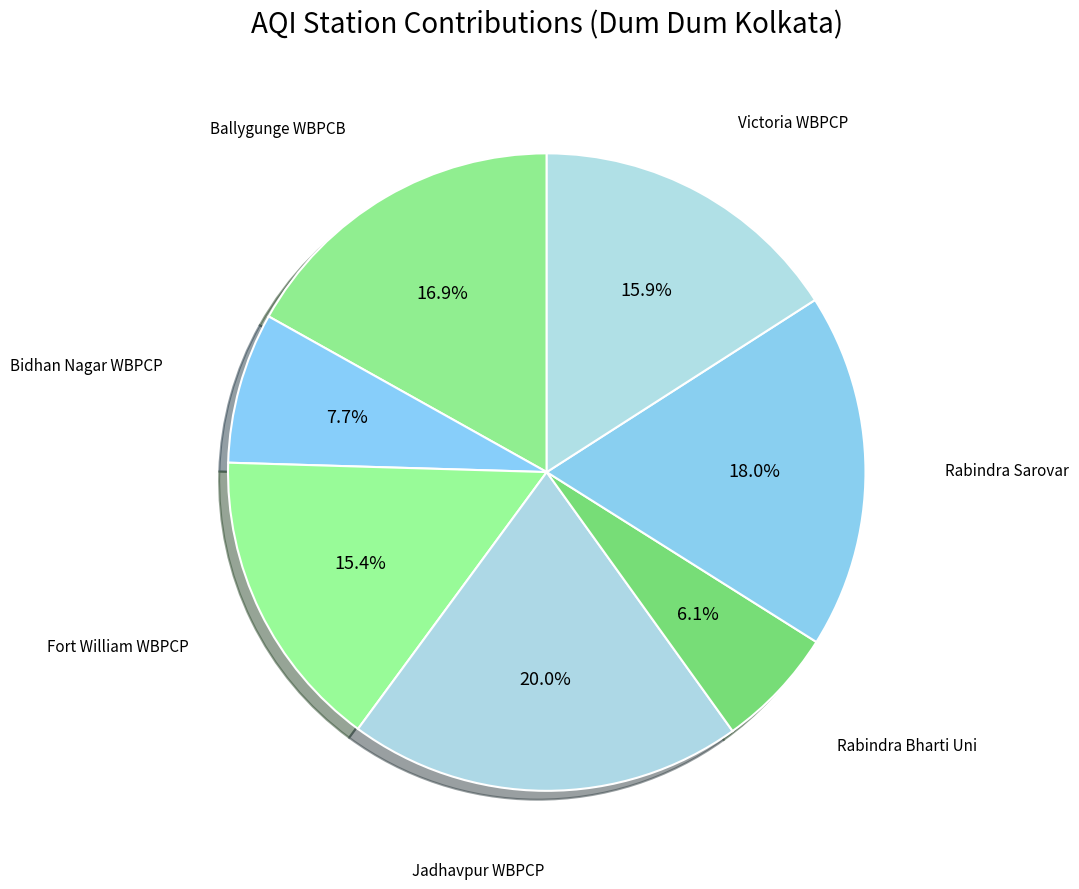

Count the number of slices in the pie.

7